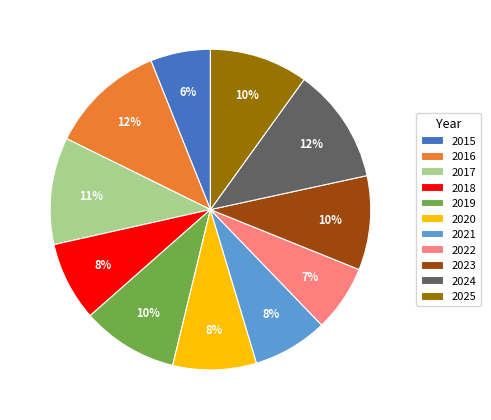

Does 2016 account for over 50% of the chart?

No